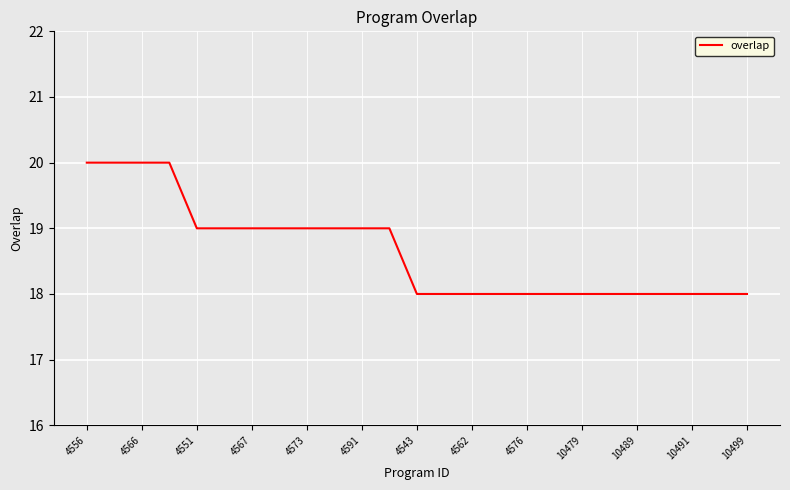

What is the greatest value displayed?

20